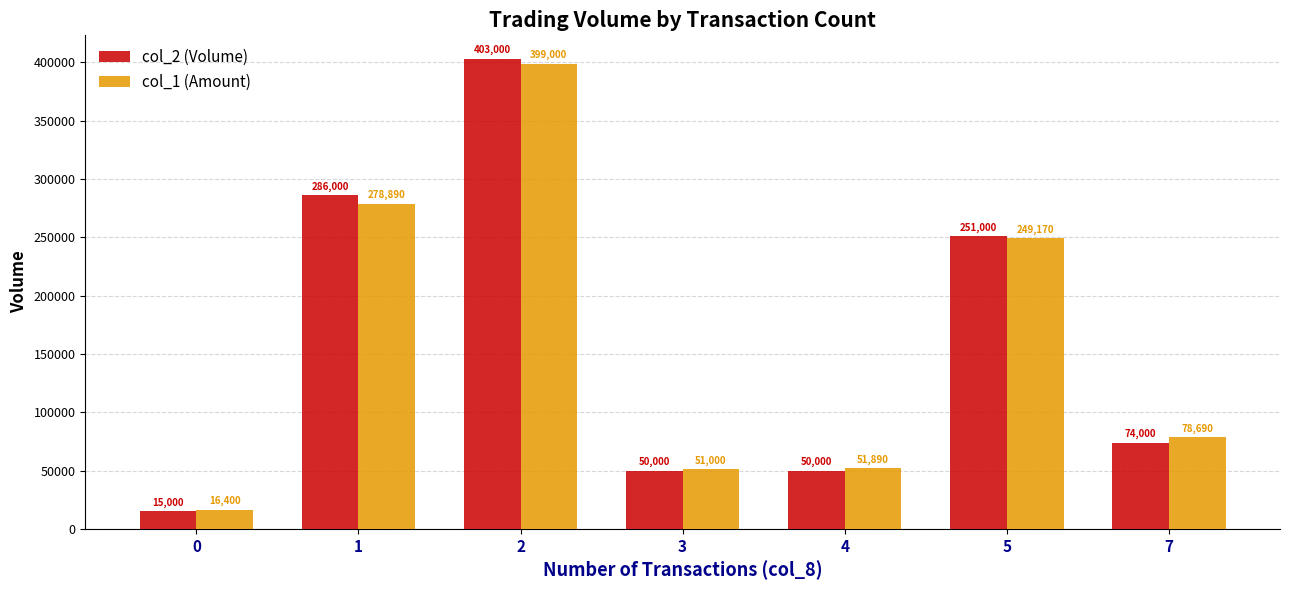

At which label does col_1 (Amount) first exceed 78690?

1